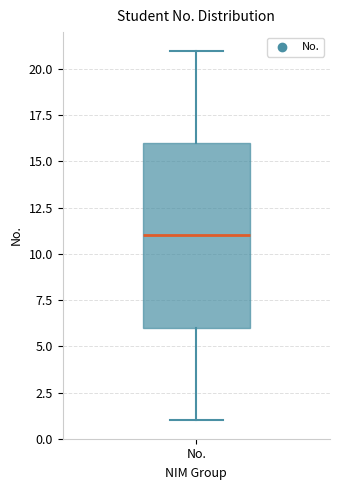

Read this box plot against the y-axis: the position of the median line, the range covered by the box, and the ends of both whiskers. The values are not printed on the chart, so give them approximately, as read against the axis.

median 11, box 6 to 16, whiskers 1 to 21